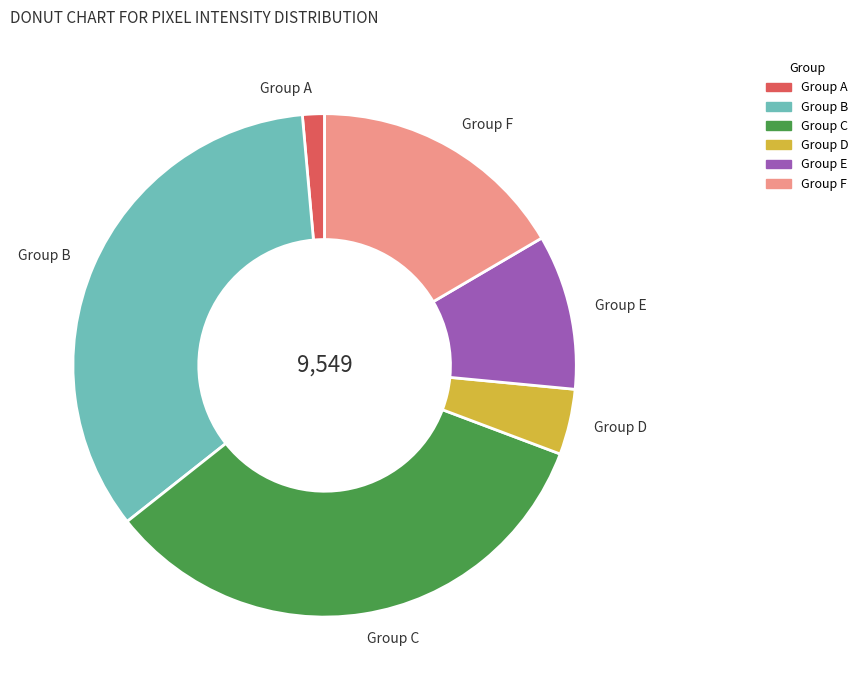

Between Group A and Group C, which is larger?

Group C